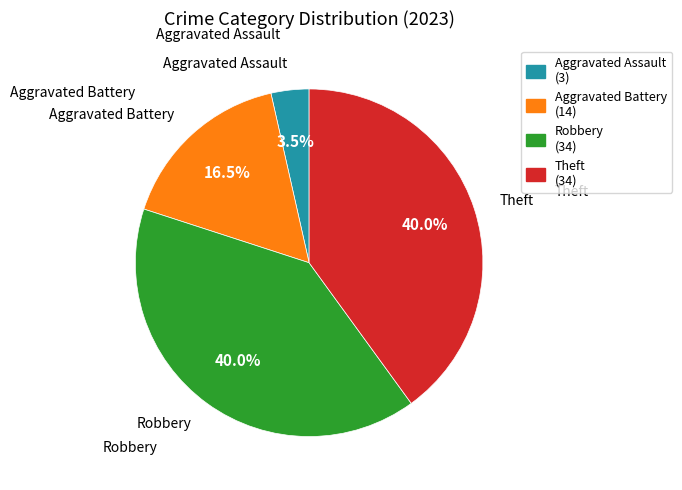

Which slice is the smallest?

Aggravated Assault (3)